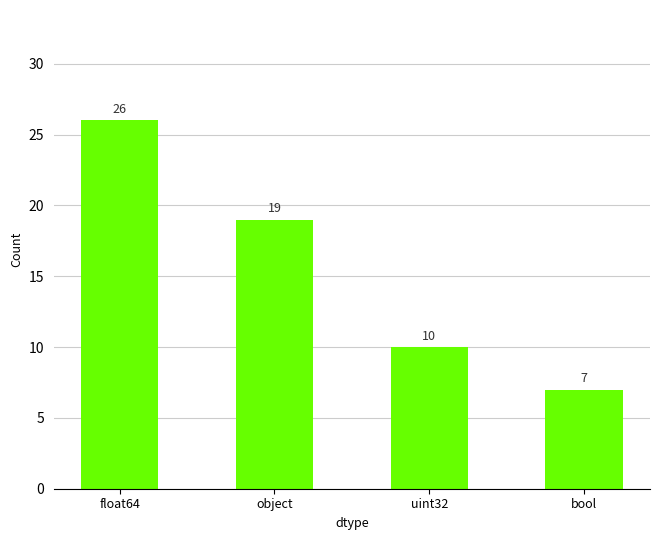

What is the change in value from object to uint32?

-9